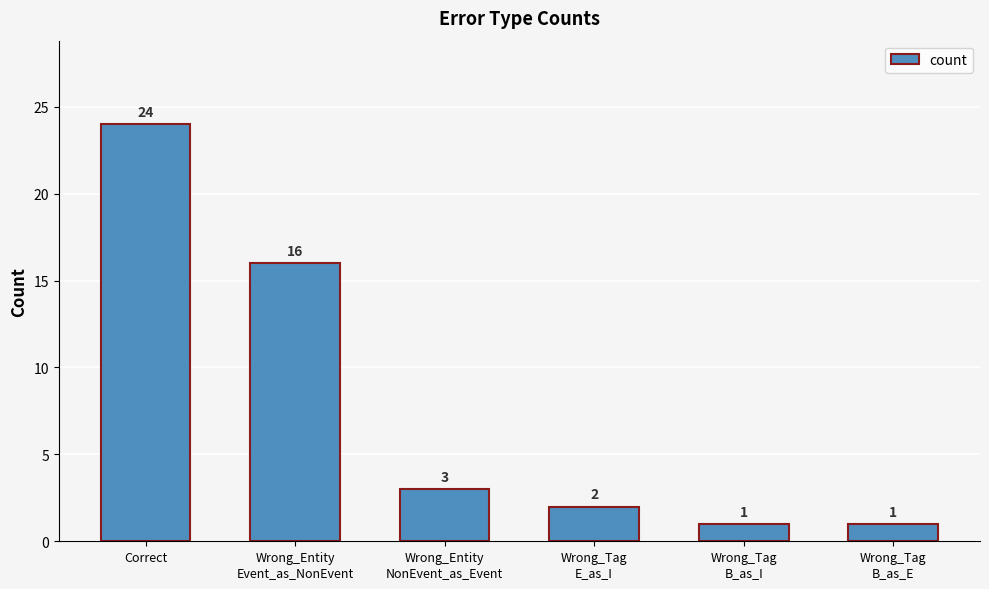

What is the difference between the maximum and minimum values?

23